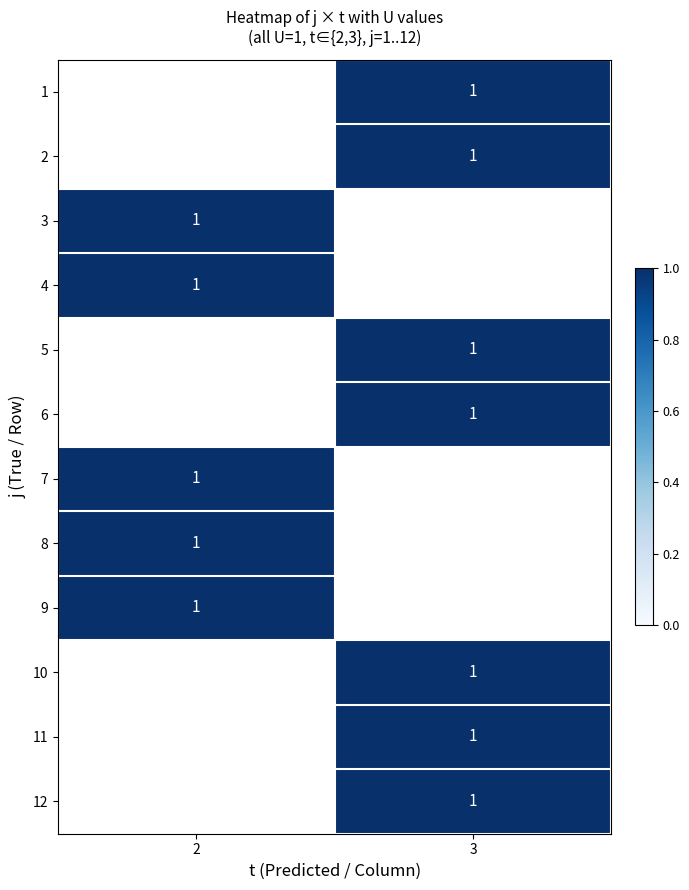

What is the smallest value displayed?

1.0